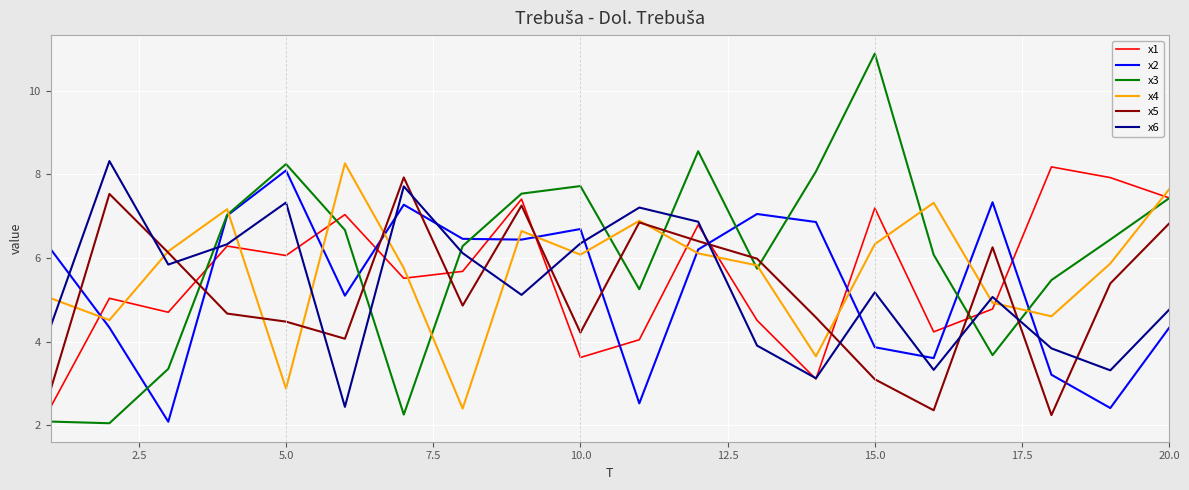

What is the greatest value displayed?

10.9